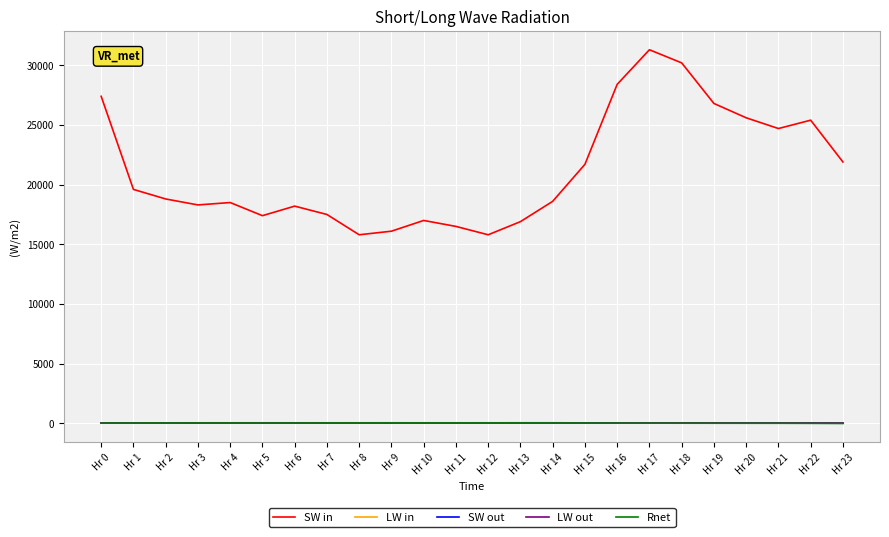

The value of SW in at Hr 7 is 17500.0. True or false?

True